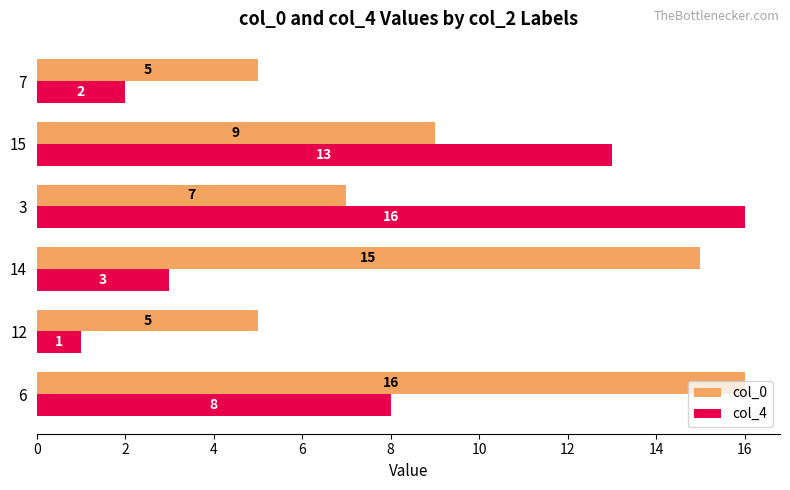

List the series in order of their overall mean, highest first.

col_0, col_4